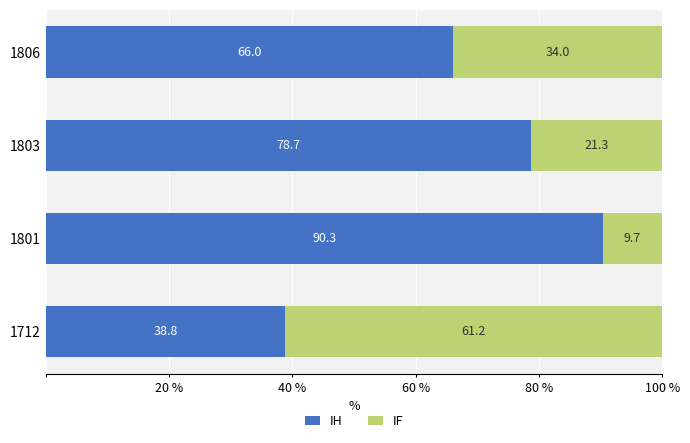

What is the sum of all IH values?

273.8